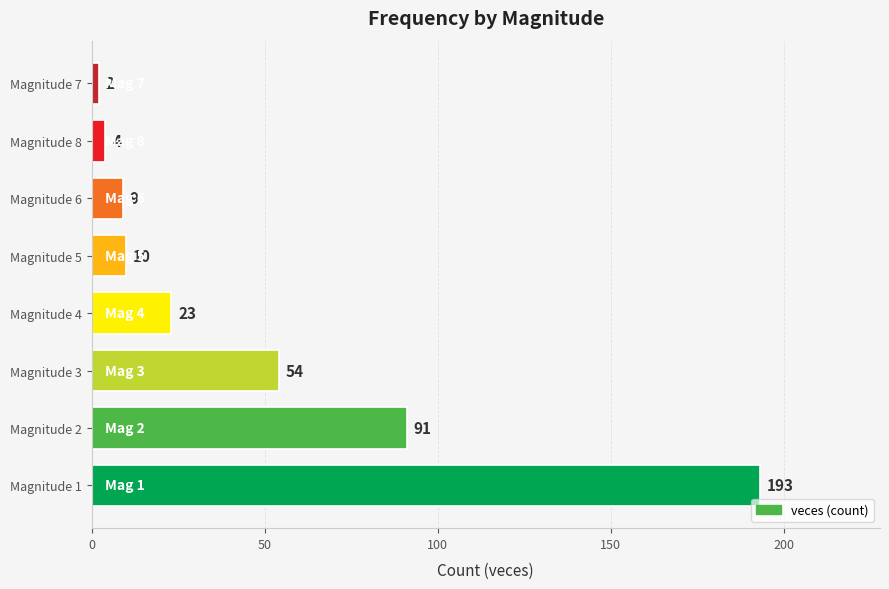

What is the difference between the second highest and minimum values?

89